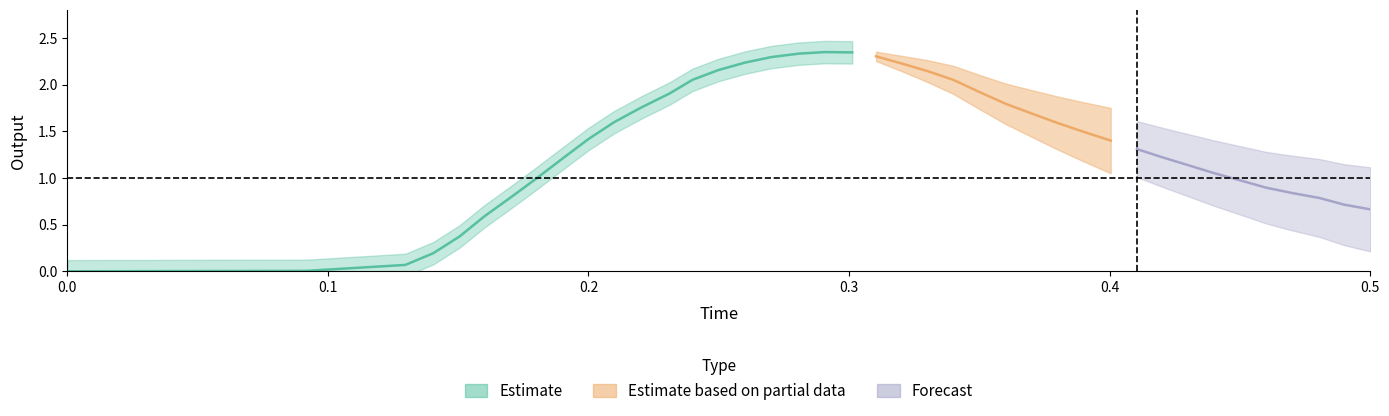

Which has a higher value, 28 or 15?

28